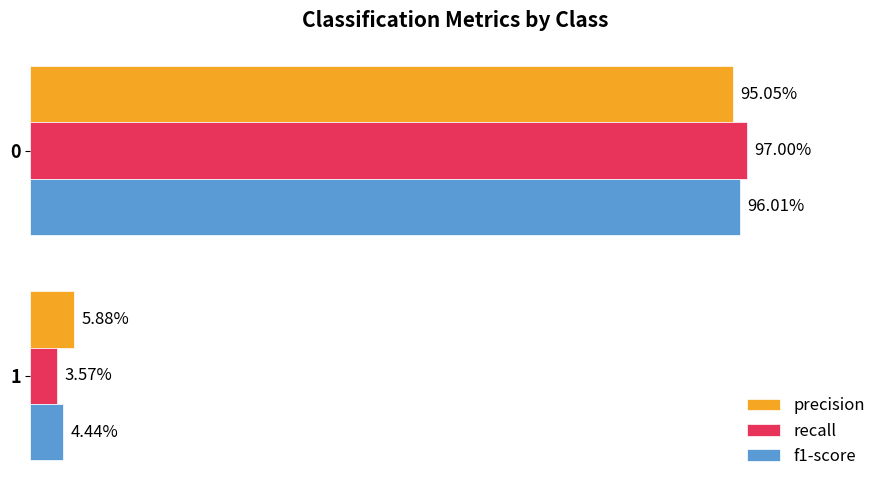

What is the average value of the f1-score series?

0.5